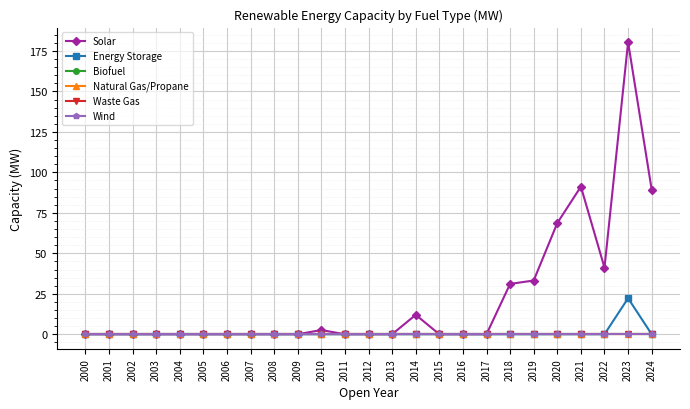

Is this an area chart (filled region under the line)?

No